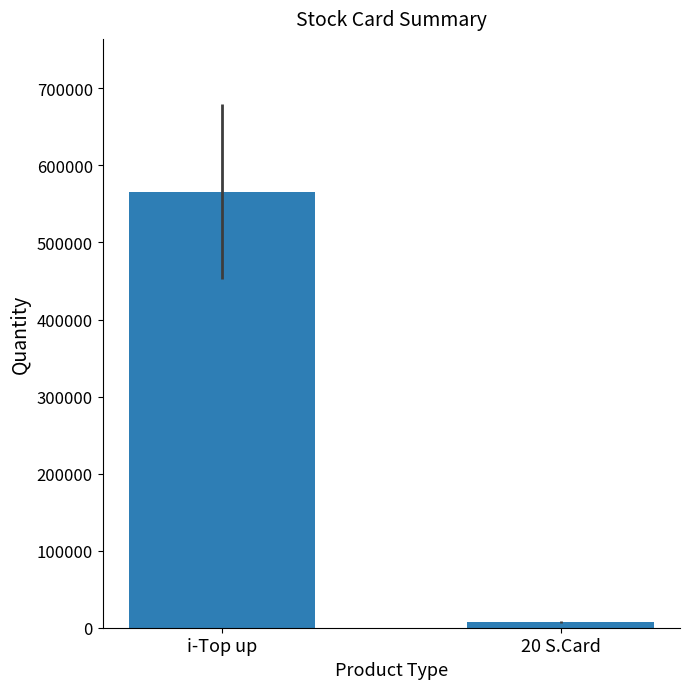

What is the label of the 2nd bar from the left?

20 S.Card